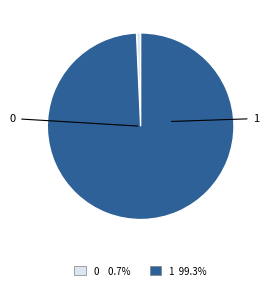

Rank the categories by value from highest to lowest.

1, 0